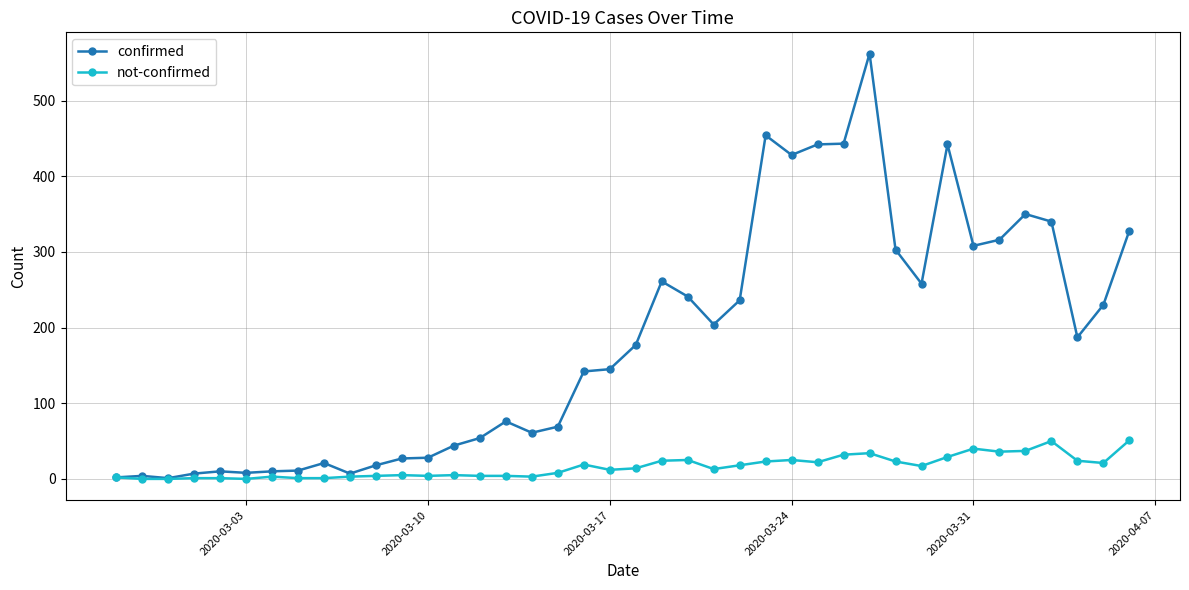

Which series has the largest total across all categories?

confirmed